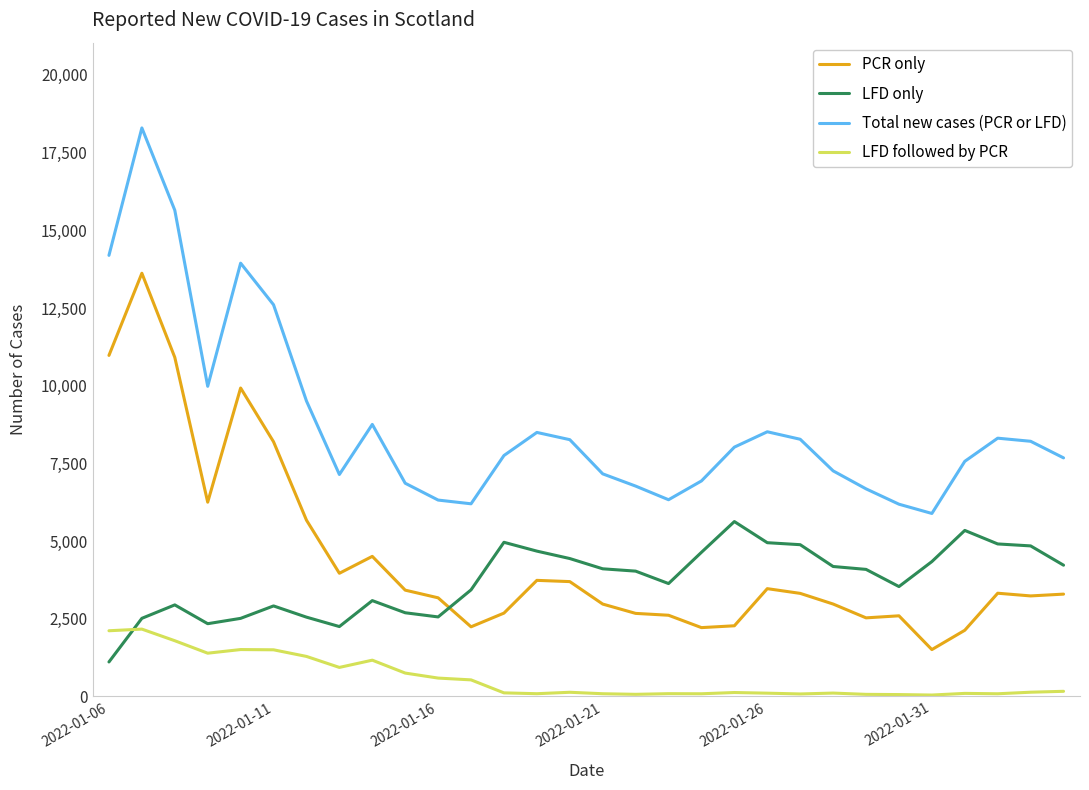

What is the highest value of the LFD followed by PCR series?

2165